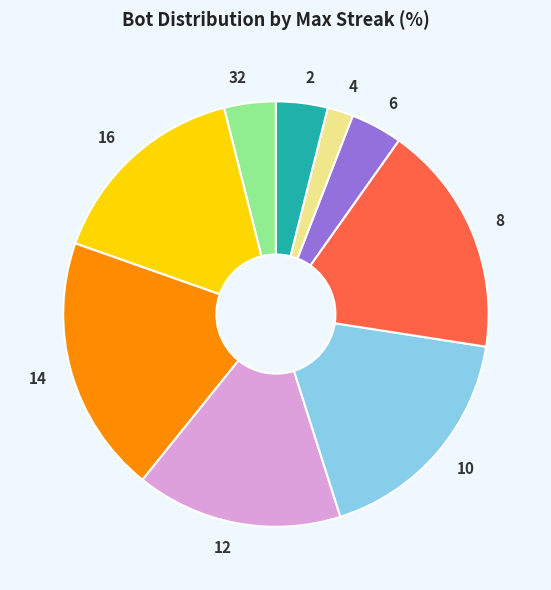

Is there a majority slice in this chart?

No